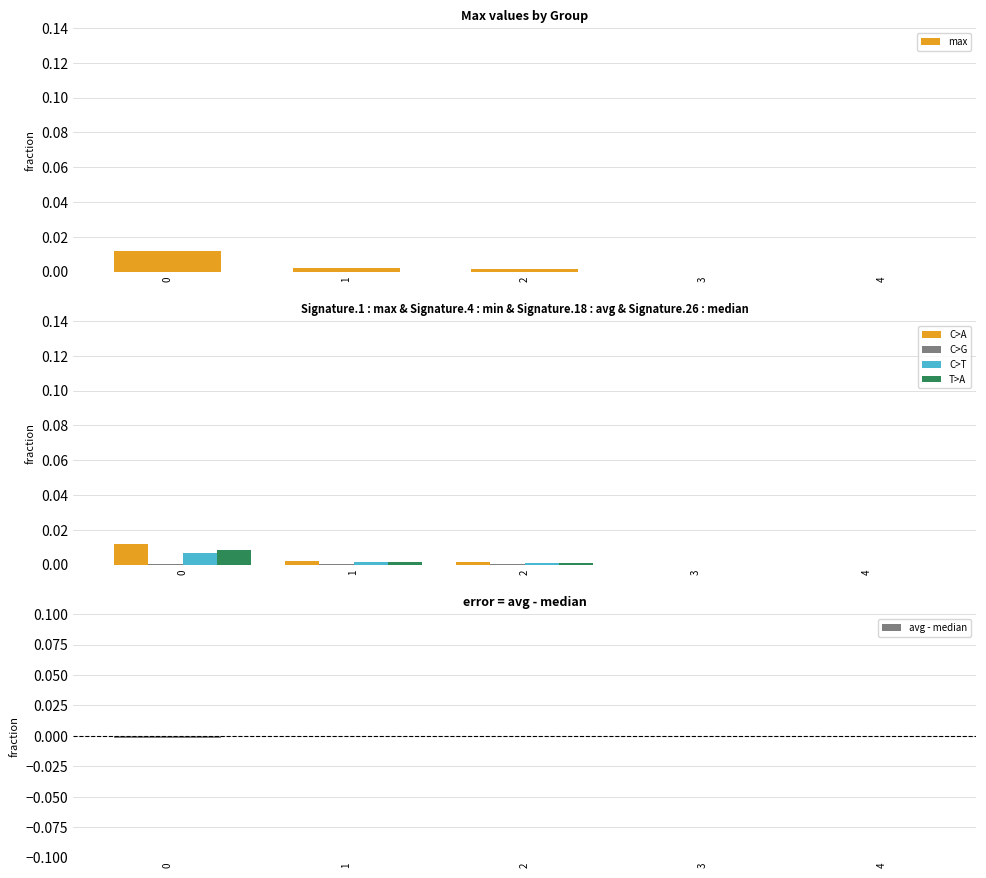

Are the bars grouped side by side (vs. stacked)?

Yes